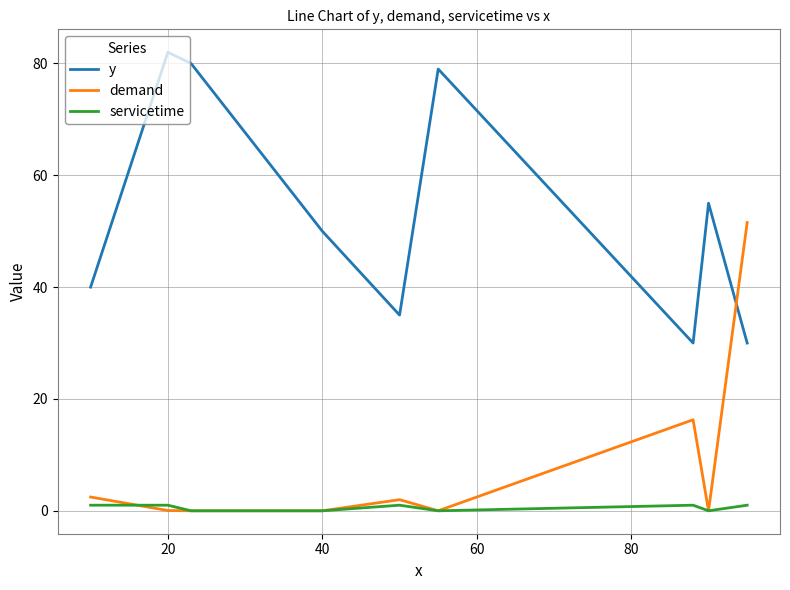

At which category is the sum across all series the highest?

20